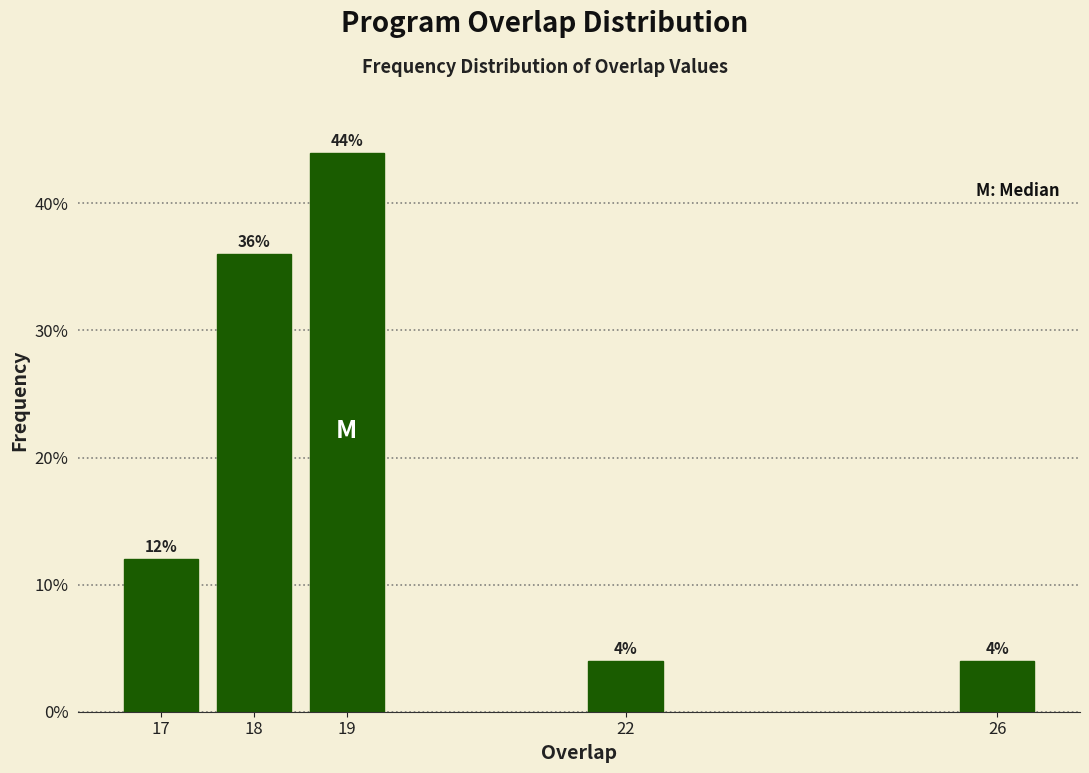

Reading left to right, what are all the values shown in this chart?

12	36	44	4	4